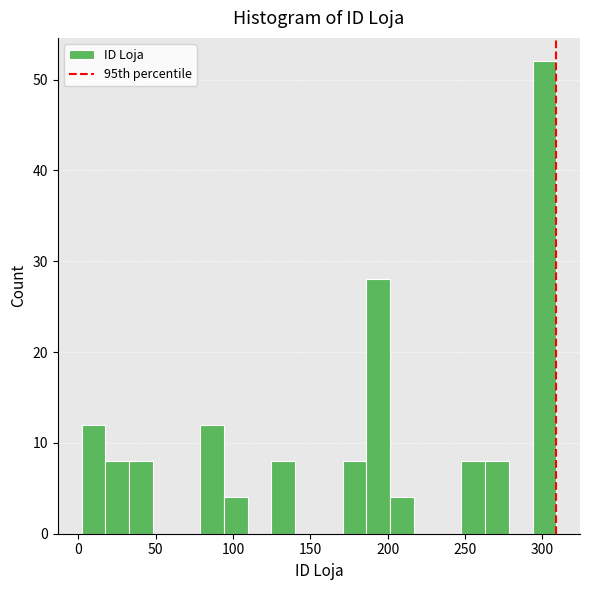

Read against the x-axis, roughly where is the centre of the tallest bar?

300